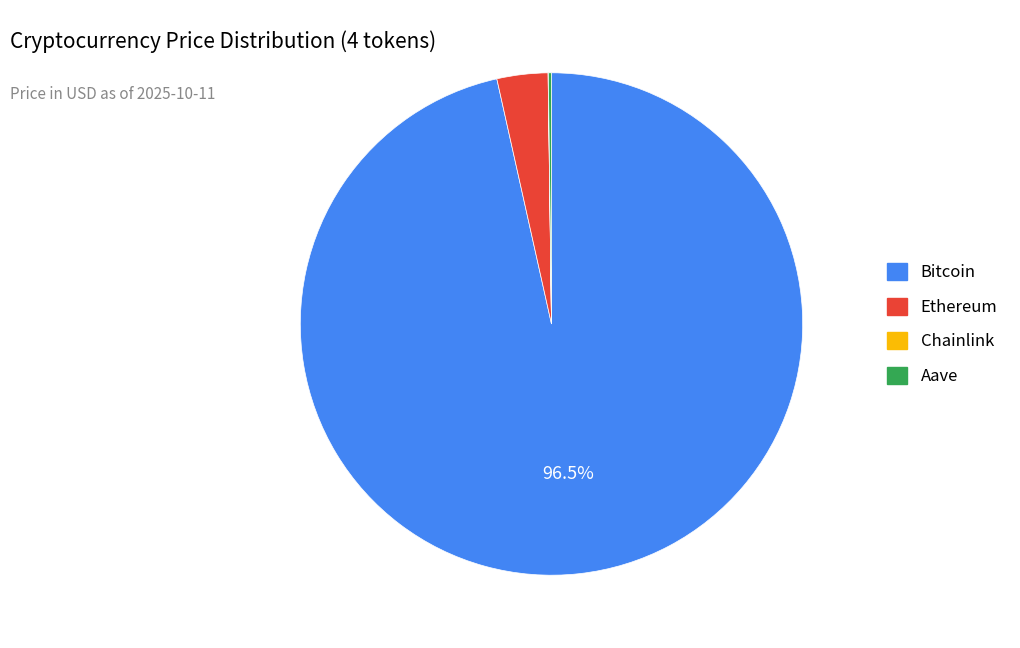

Which category accounts for the majority?

Bitcoin